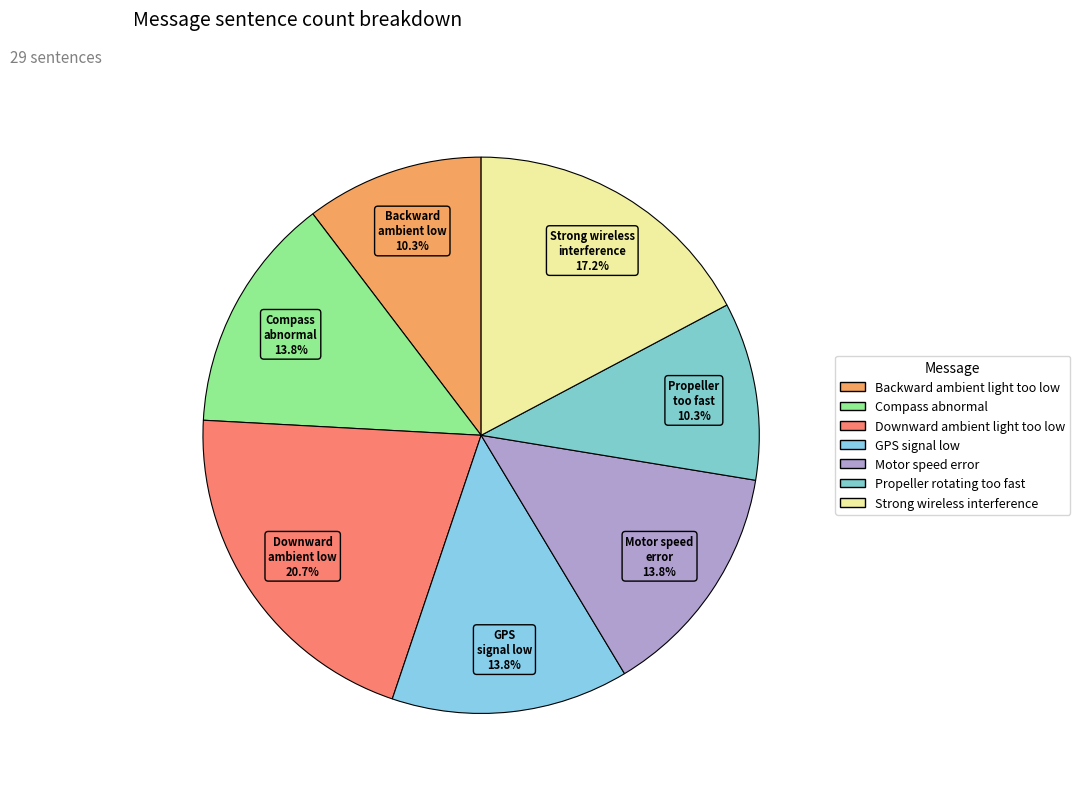

Does GPS signal low represent more than half of the total?

No